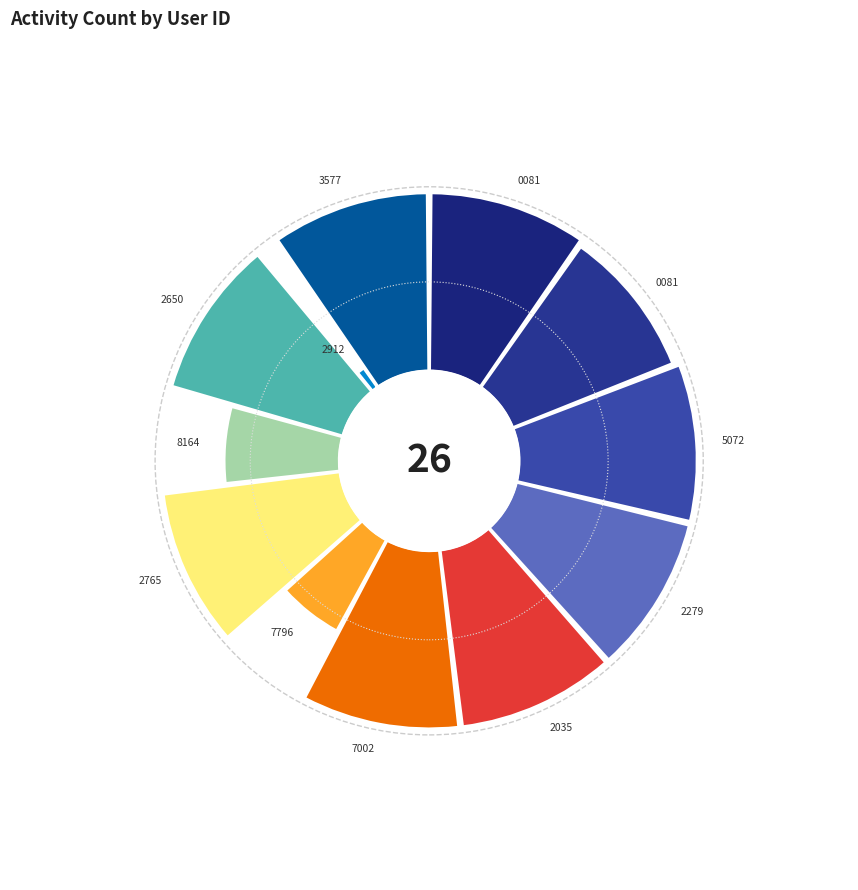

To the nearest percent, what percentage of the pie is 4319703577?

10%